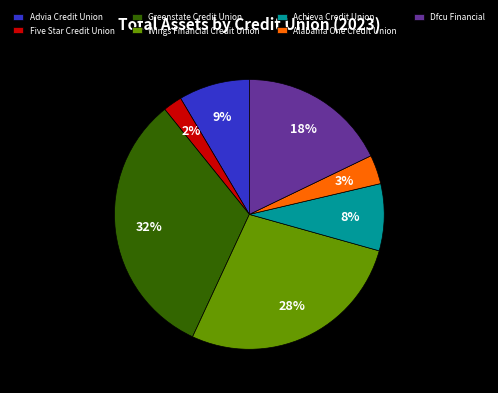

Count the number of slices in the pie.

7